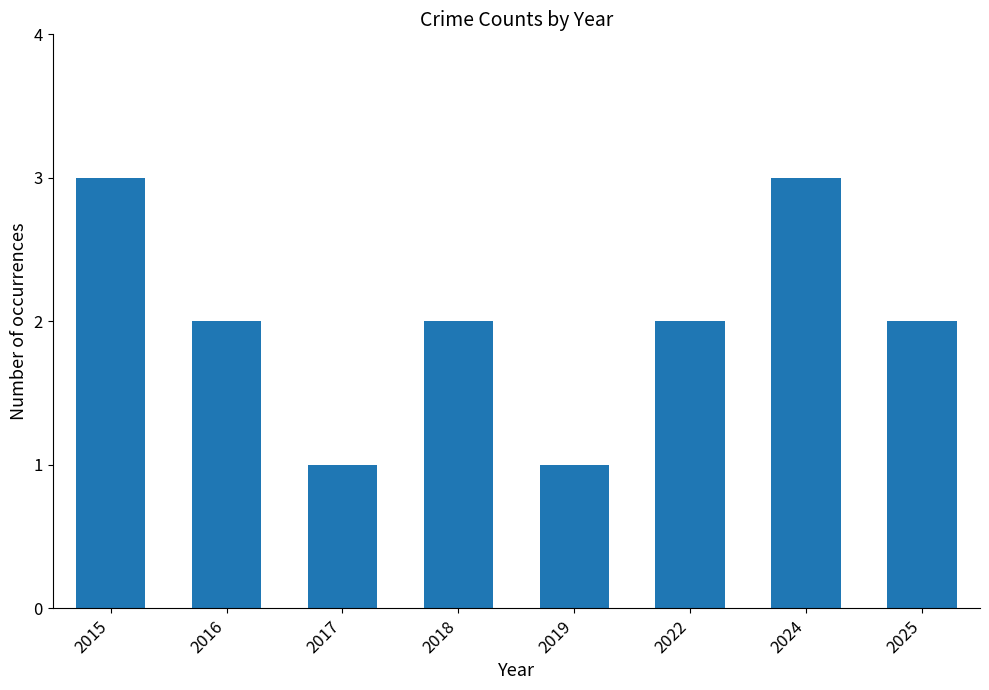

Count the number of data series in this chart.

1